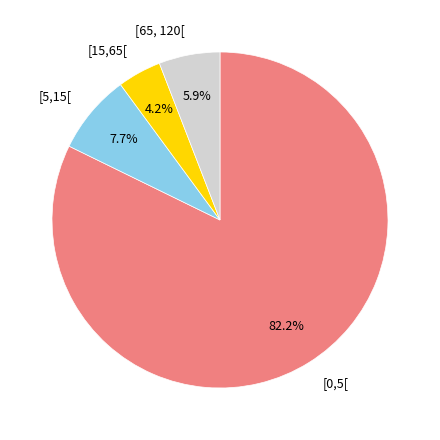

To the nearest percent, what is the average slice percentage?

25%